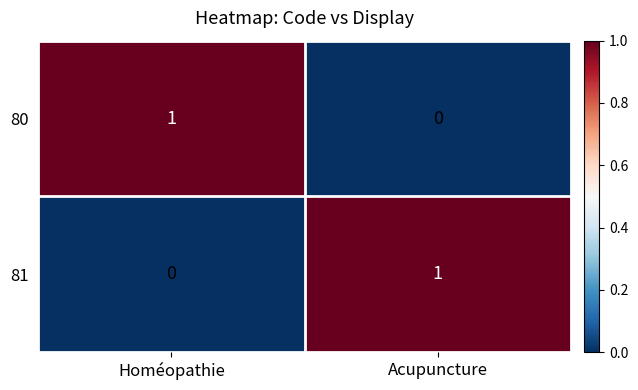

At which label does 80 reach its peak?

Homéopathie